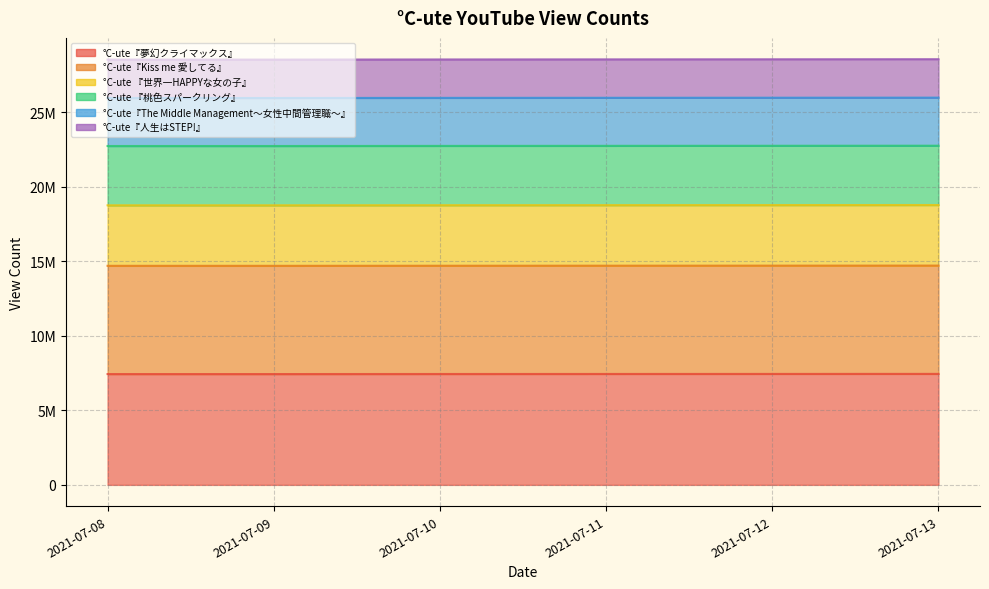

Which has a higher value, 2021-07-08 or 2021-07-11?

2021-07-11